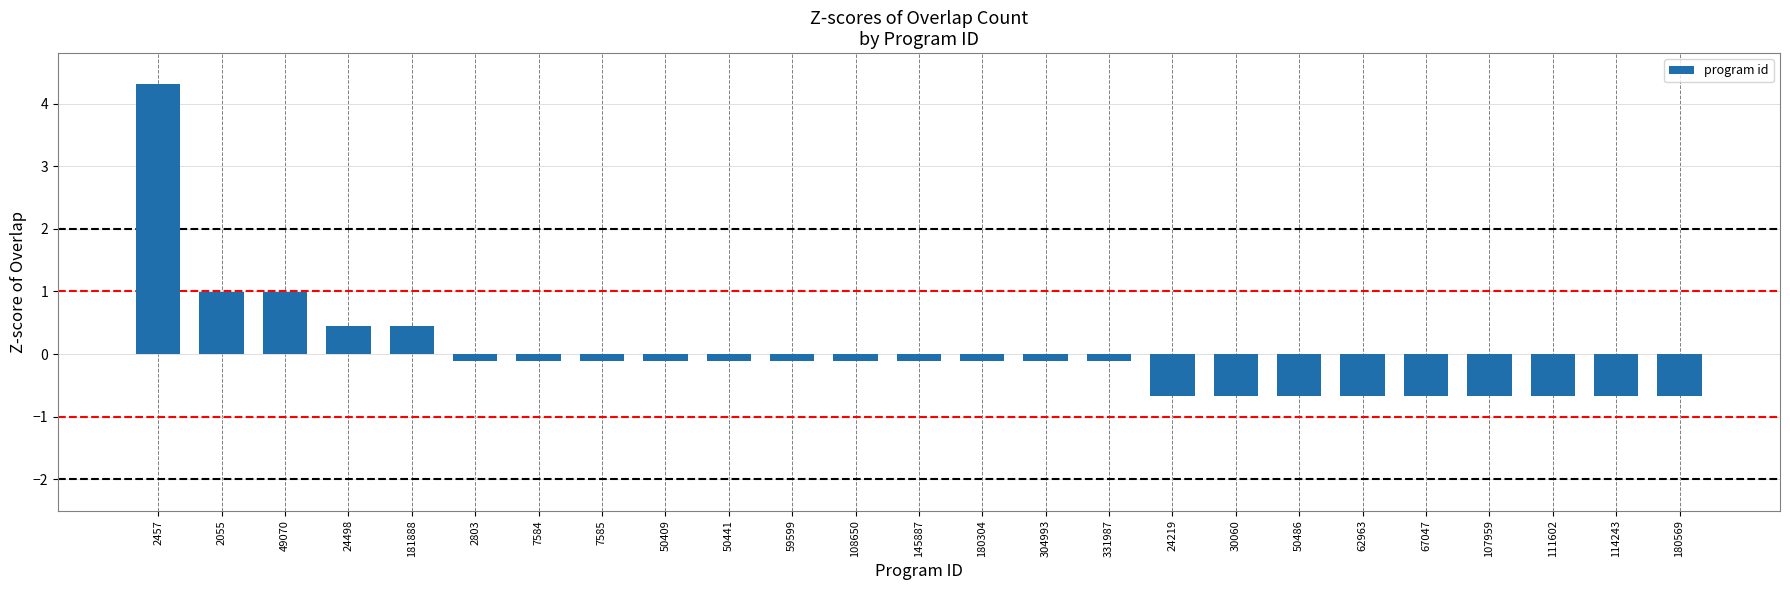

How many positive values are there?

5